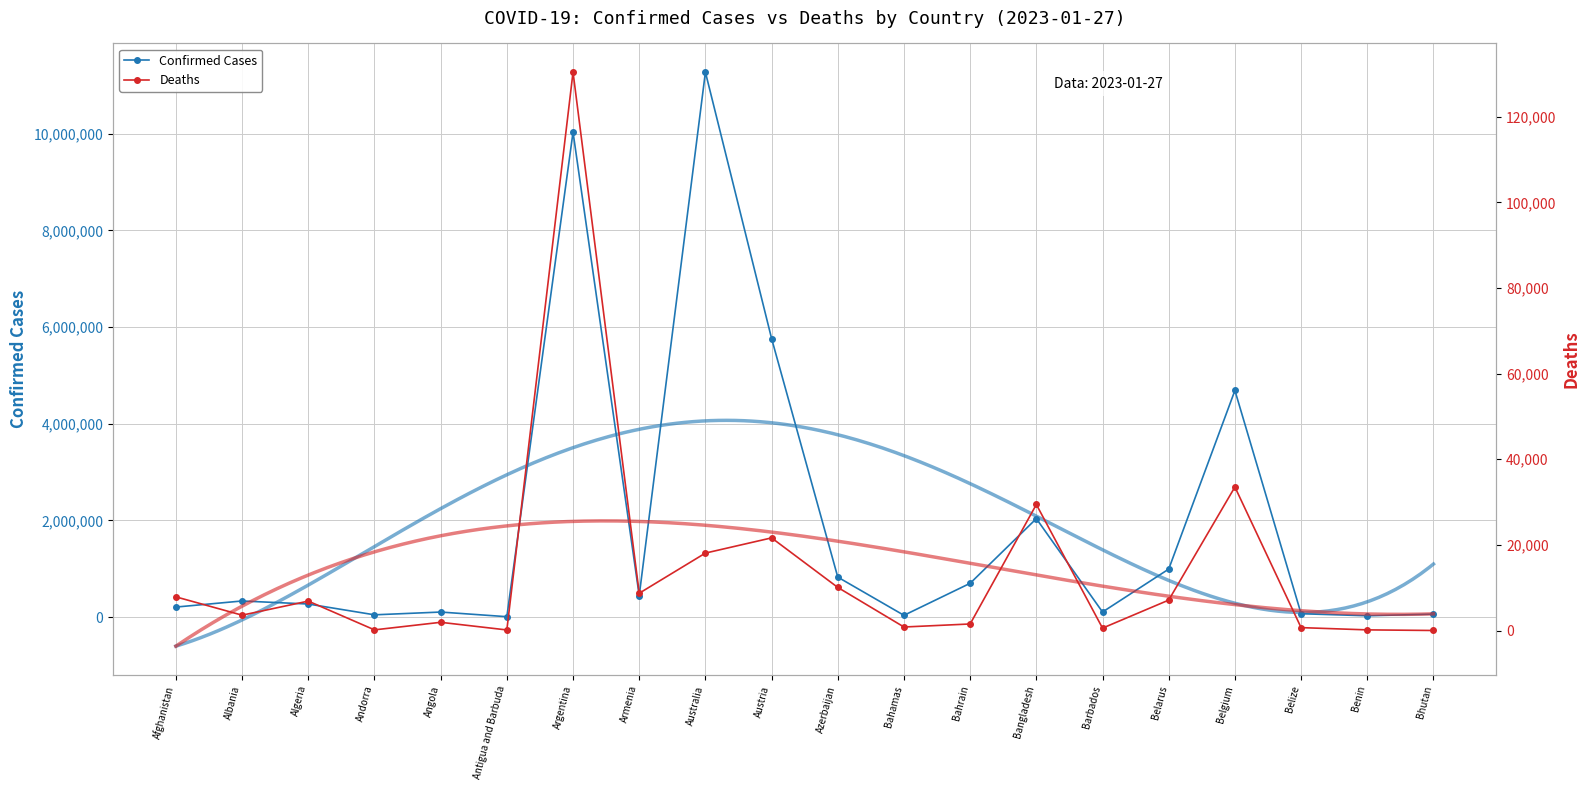

What is the sum of the Confirmed Cases values at Bhutan and Austria?

5825496